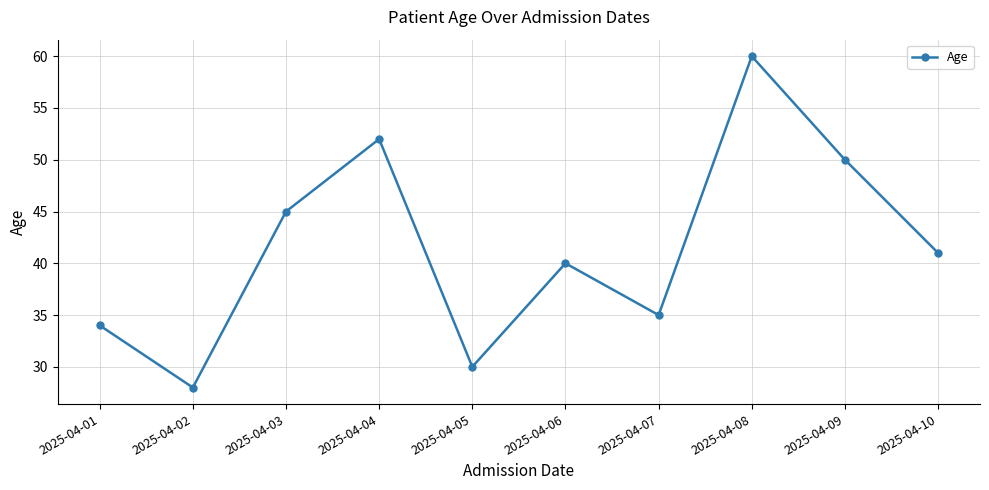

What is the value of the 7th point from the left?

35